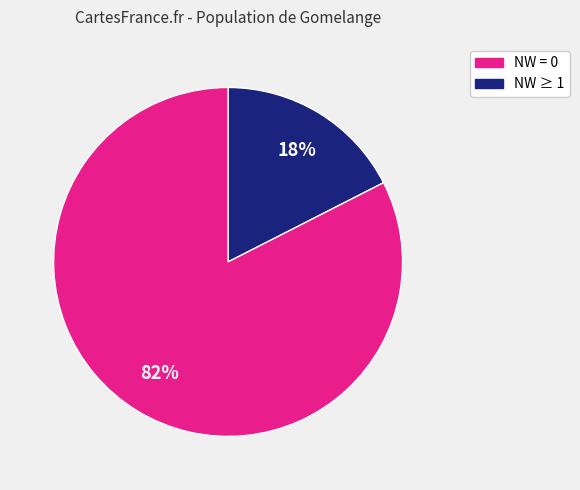

To the nearest percent, what is the average slice percentage?

50%